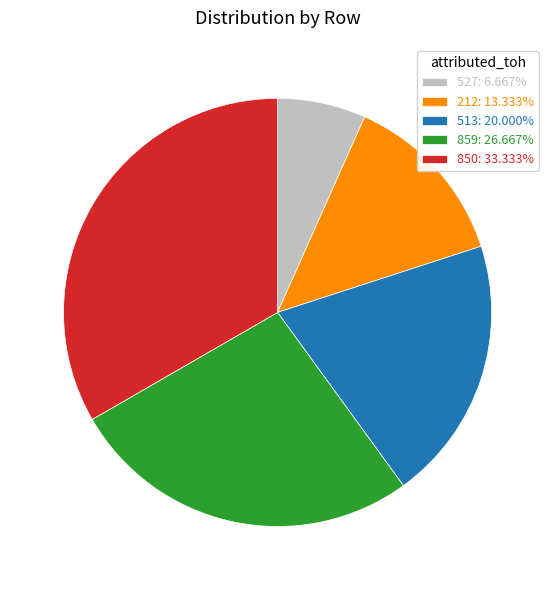

Does any single category account for the majority?

No